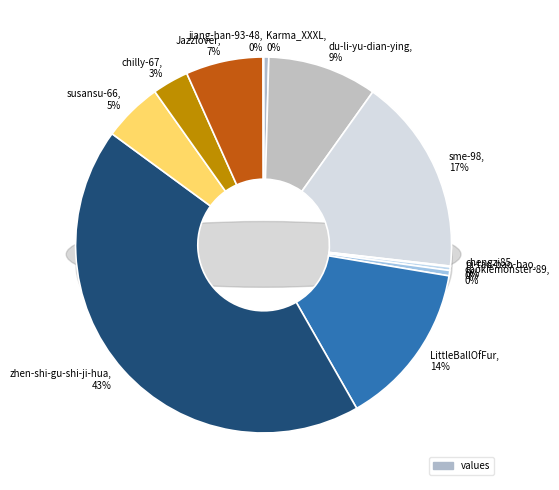

How many slices are in this pie chart?

12